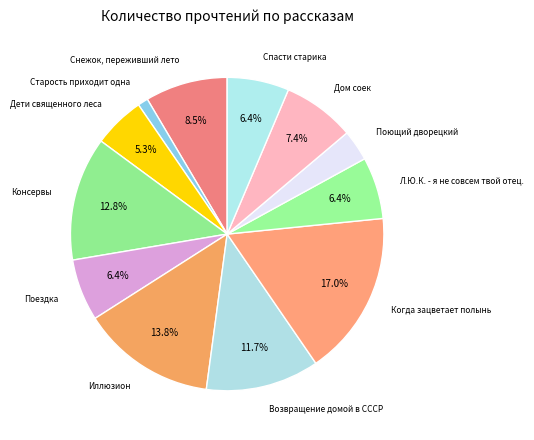

Which category has the biggest portion of the pie?

Когда зацветает полынь